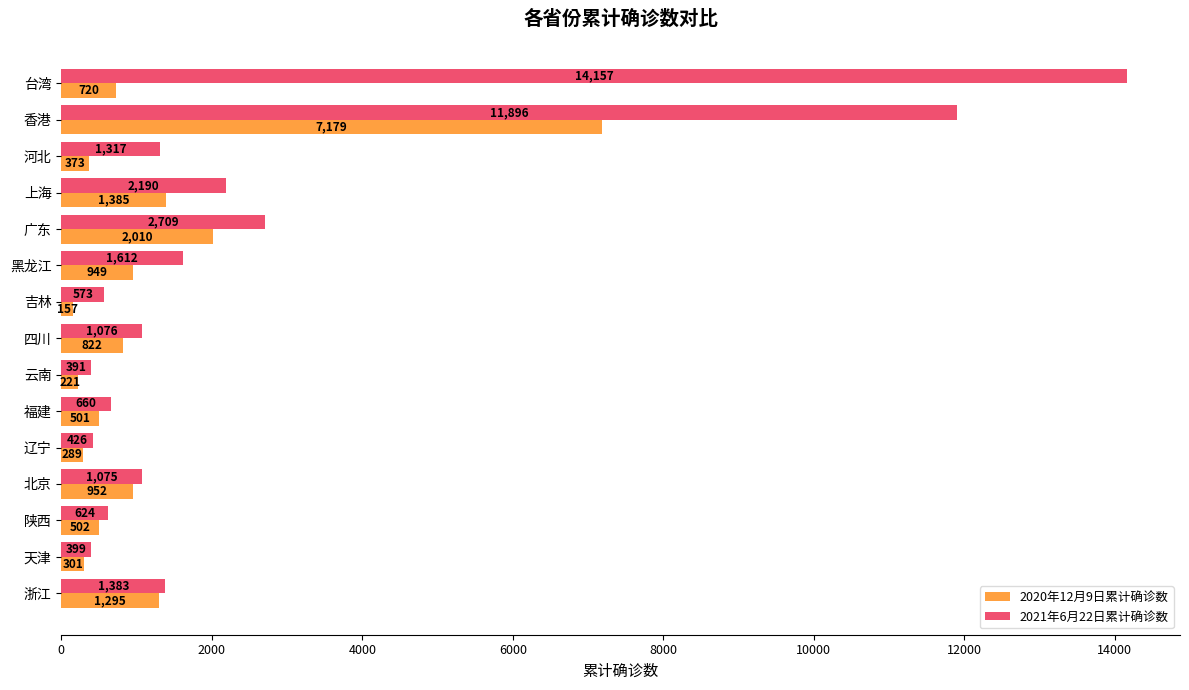

How many data points in 2020年12月9日累计确诊数 are less than 720?

7